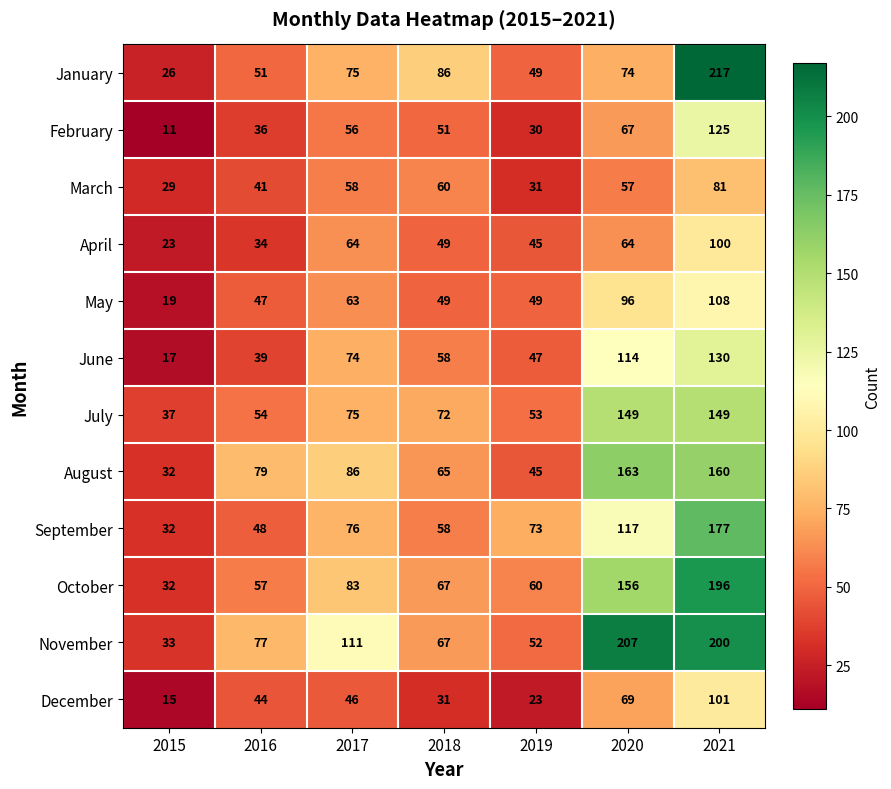

The value of January at 2020 is 74. True or false?

True